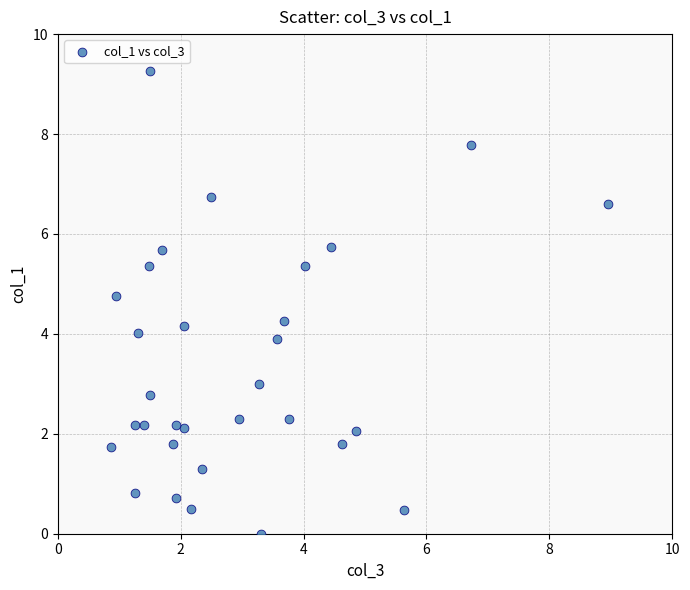

What is the range of Y values (max minus min)?

9.3